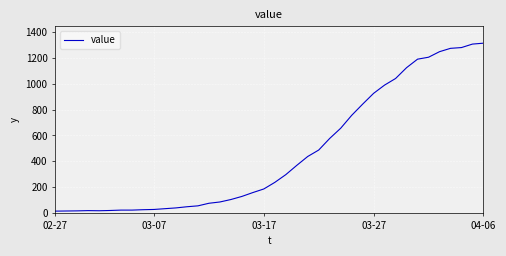

What is the difference between the maximum and minimum values?

1303